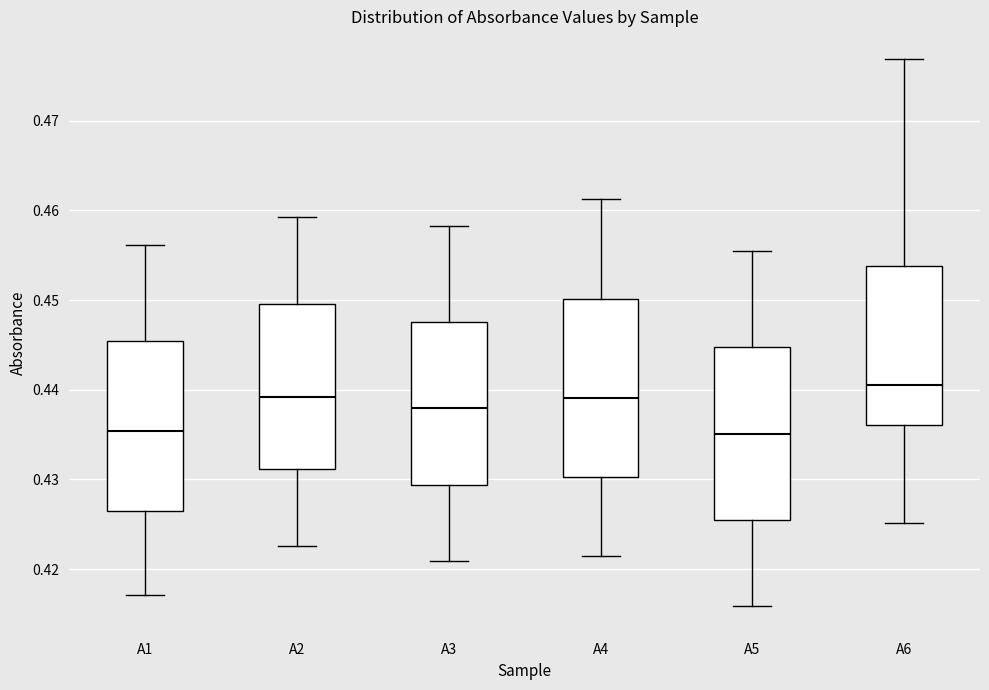

Reading left to right, transcribe this box plot: for each box, give where its median line is, the range the box spans, and where its two whiskers end, as read against the y-axis. The values are not printed on the chart, so give them approximately, as read against the axis.

A1: median 0.435, box 0.427 to 0.445, whiskers 0.417 to 0.456
A2: median 0.439, box 0.431 to 0.450, whiskers 0.423 to 0.459
A3: median 0.438, box 0.429 to 0.448, whiskers 0.421 to 0.458
A4: median 0.439, box 0.430 to 0.450, whiskers 0.421 to 0.461
A5: median 0.435, box 0.425 to 0.445, whiskers 0.416 to 0.455
A6: median 0.441, box 0.436 to 0.454, whiskers 0.425 to 0.477